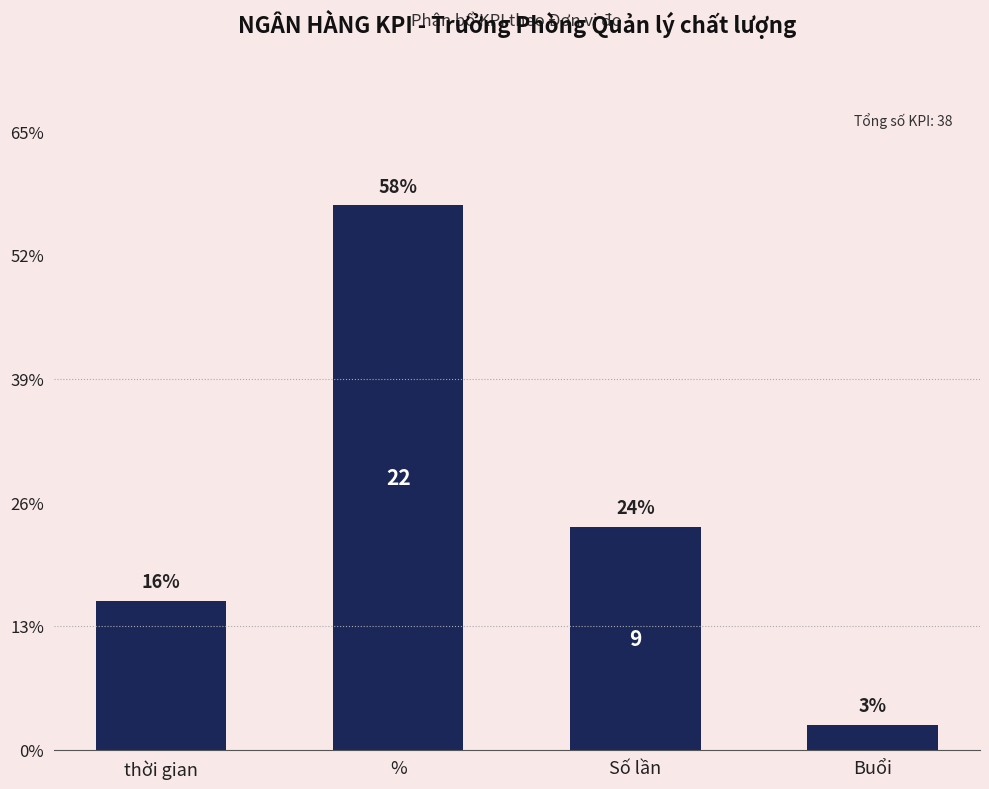

What is the average value?

10